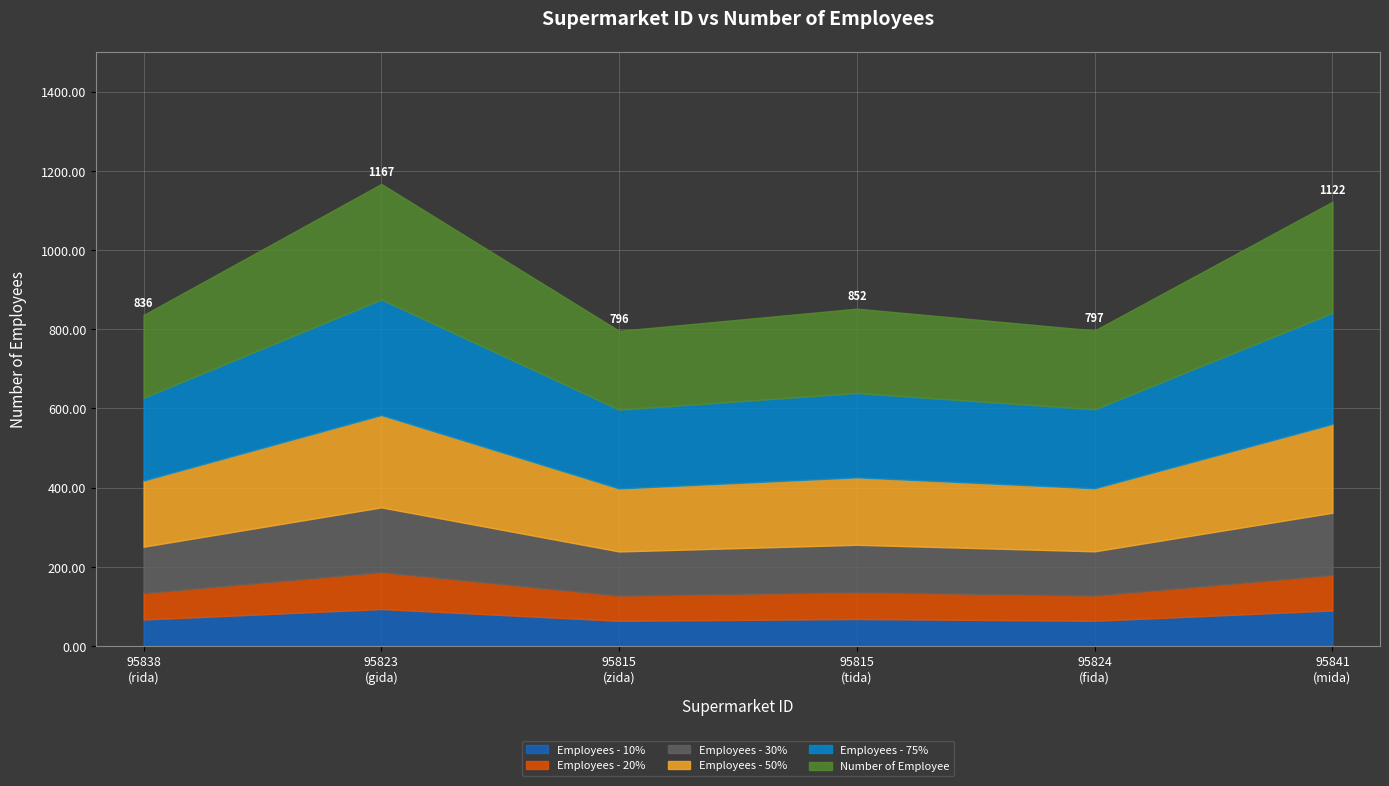

How many categories are shown in the chart?

6